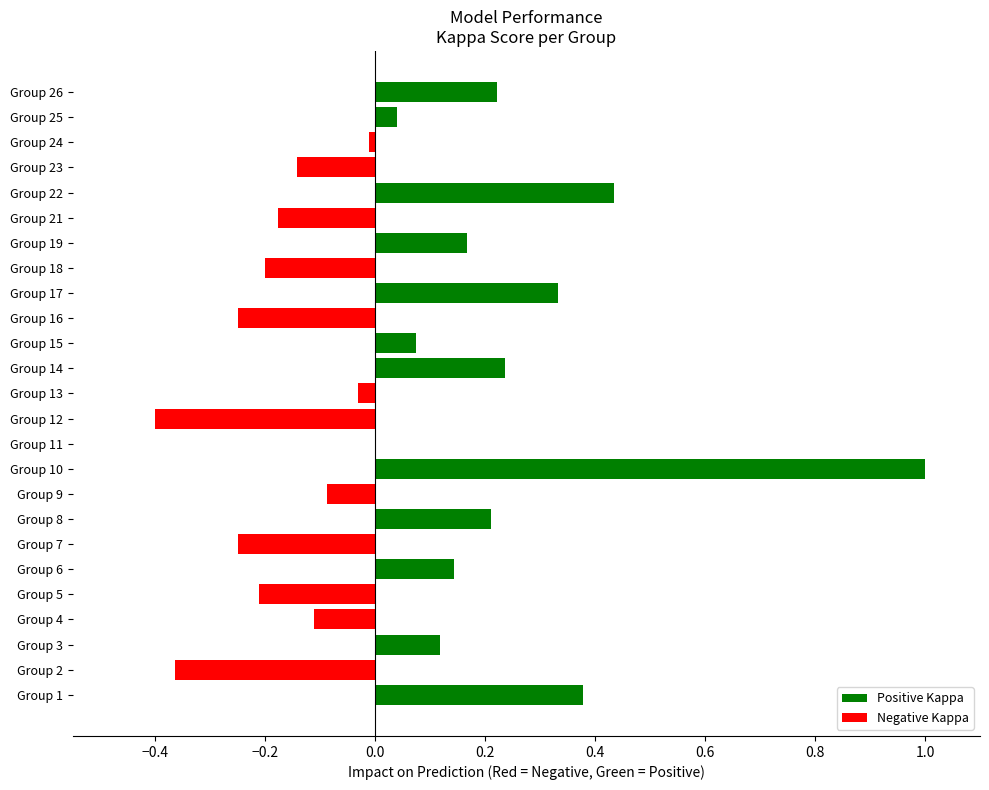

How many data points does each series have?

25